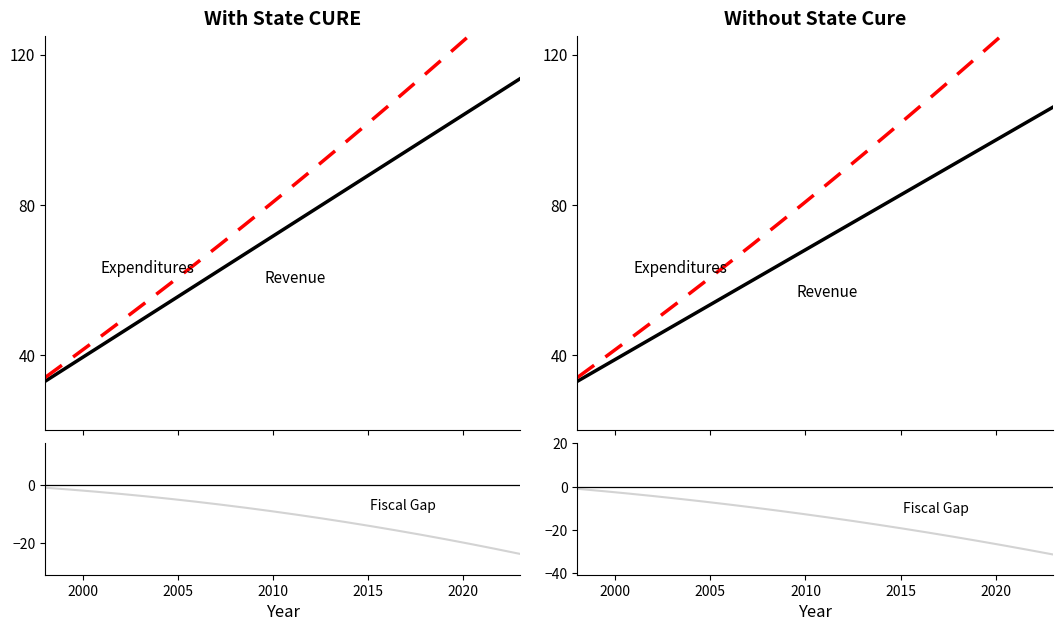

Does the chart have visible grid lines?

No